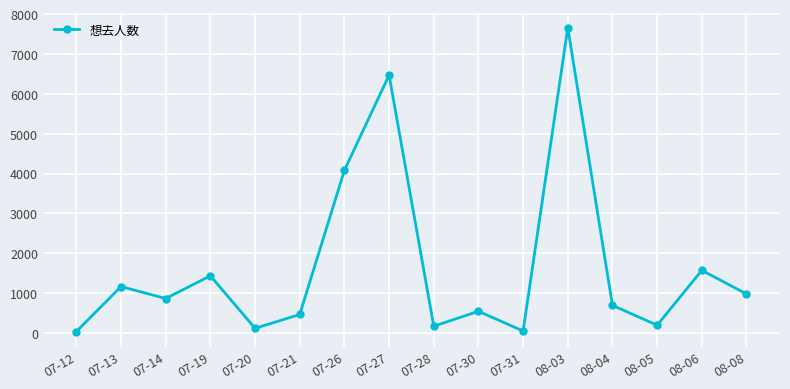

What is the approximate value at 07-13, to the nearest 50?

1150